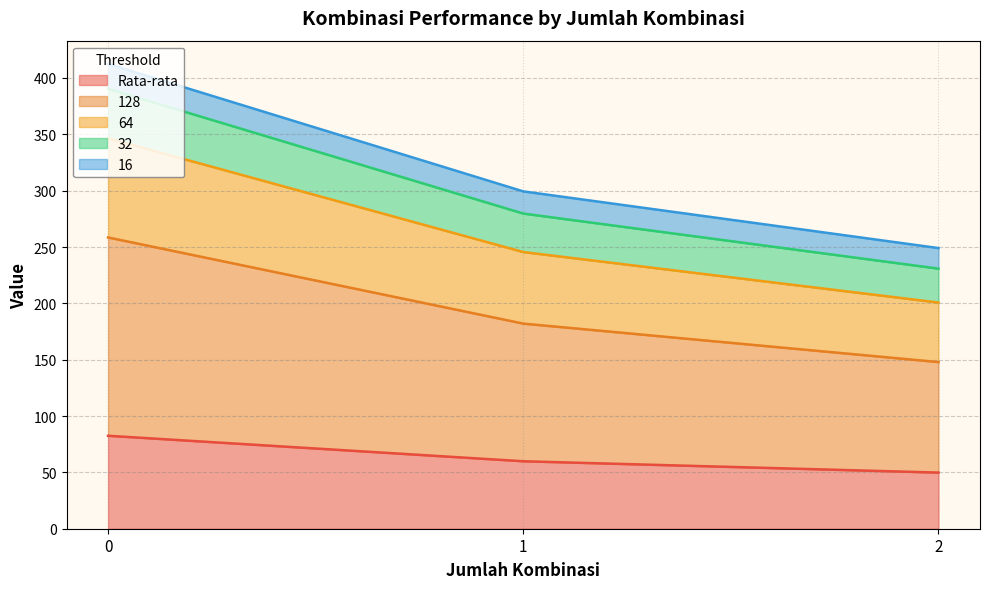

How many lines are shown in the chart?

5